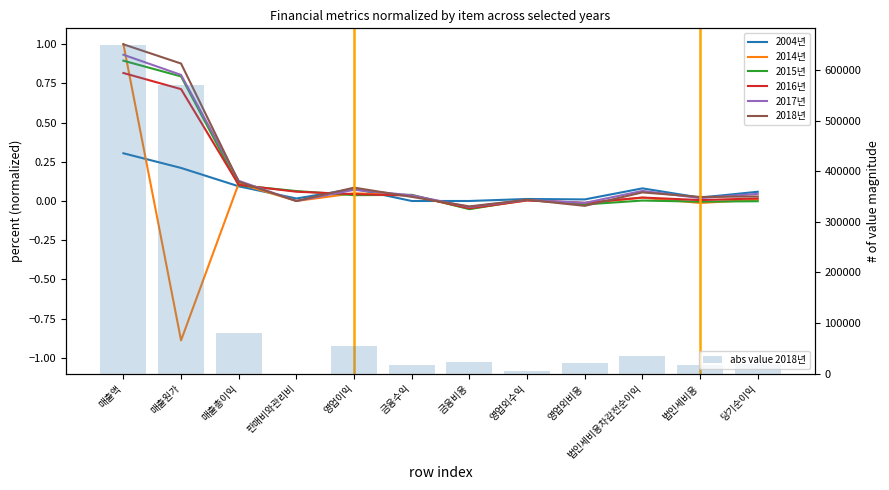

Reading left to right, transcribe all the data shown in this chart.

2004년: 0.3	0.2	0.1	0.0	0.1	0.0	0.0	0.0	0.0	0.1	0.0	0.1
2014년: 1.0	-0.9	0.1	0.0	0.0	0.0	-0.0	0.0	-0.0	0.0	-0.0	0.0
2015년: 0.9	0.8	0.1	0.1	0.0	0.0	-0.1	0.0	-0.0	0.0	-0.0	-0.0
2016년: 0.8	0.7	0.1	0.1	0.0	0.0	-0.0	0.0	-0.0	0.0	0.0	0.0
2017년: 0.9	0.8	0.1	0.0	0.1	0.0	-0.0	0.0	-0.0	0.1	0.0	0.0
2018년: 1.0	0.9	0.1	0.0	0.1	0.0	-0.0	0.0	-0.0	0.1	0.0	0.0